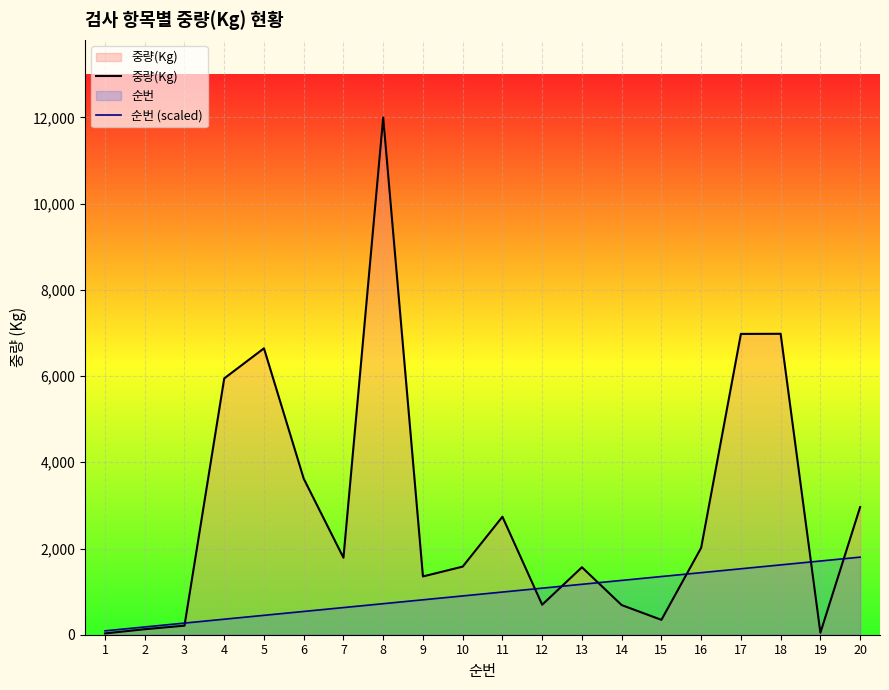

How many values in the 중량(Kg) series exceed 1786?

9